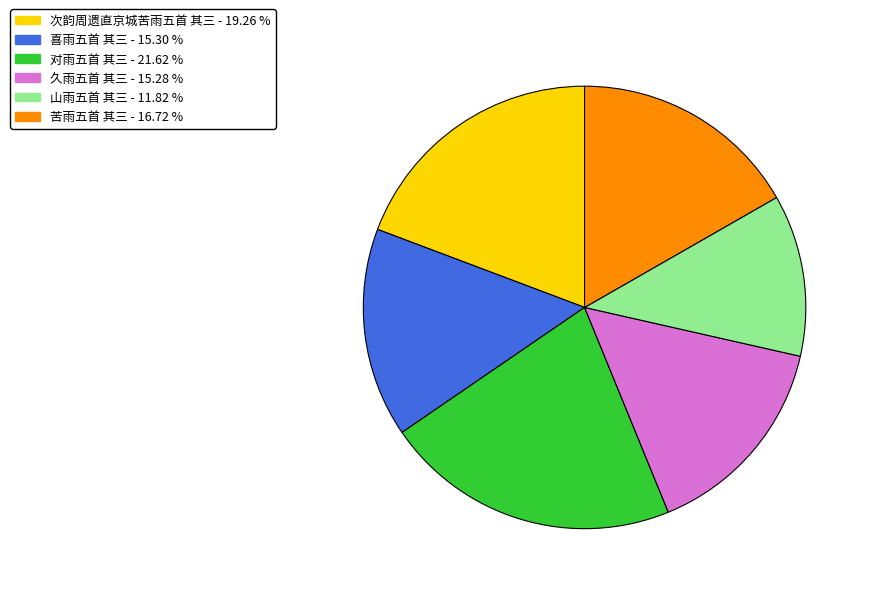

What is the smallest slice in the pie chart?

山雨五首 其三